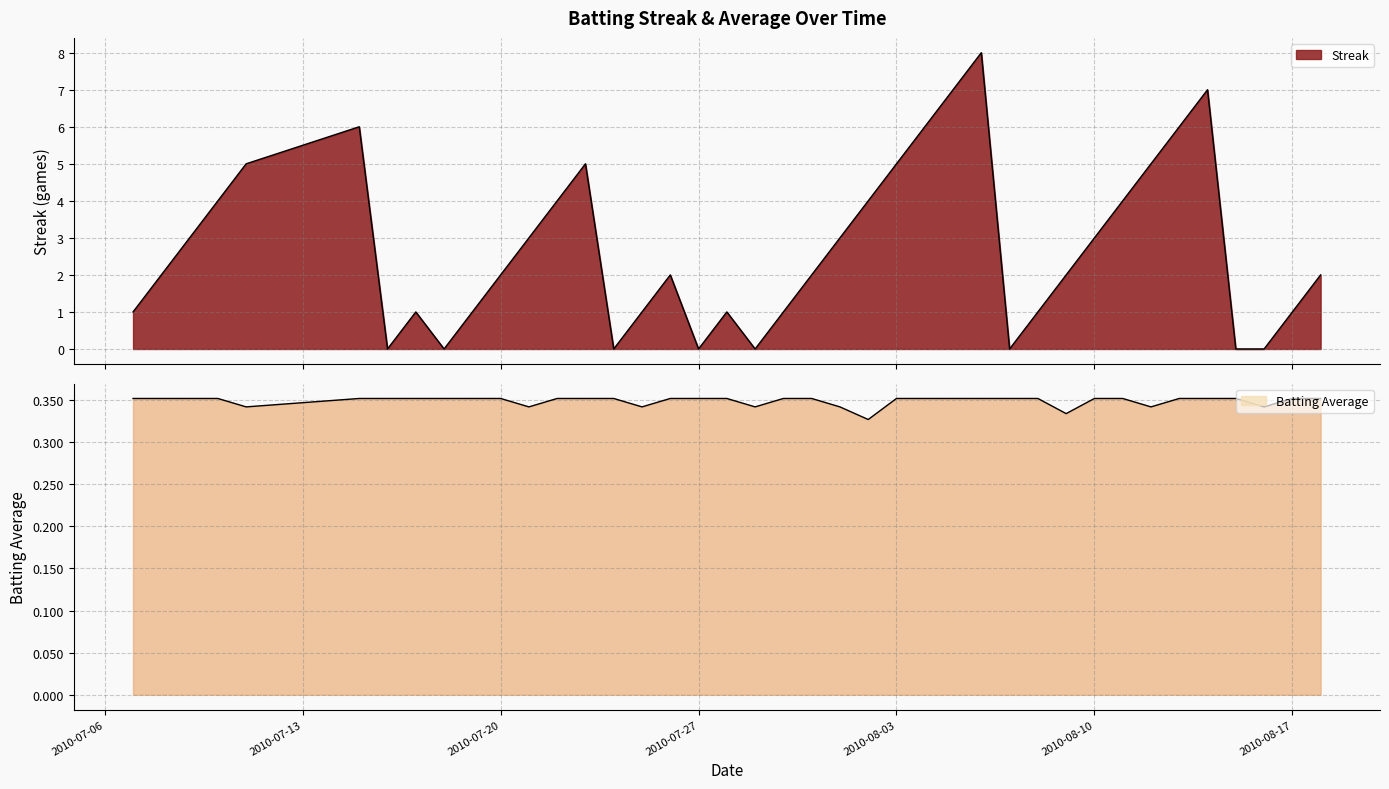

Count the Streak values in the range 1 to 5.

26